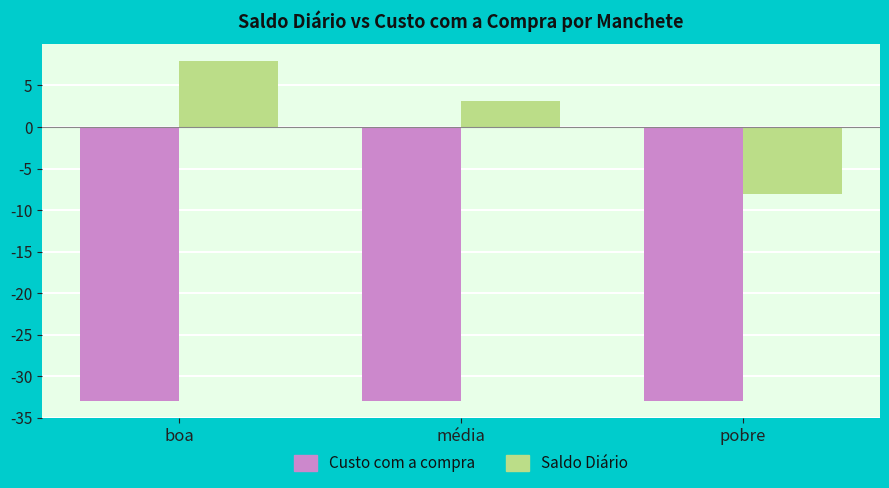

The Custo com a compra series shows -59.0 at média. True or false?

False